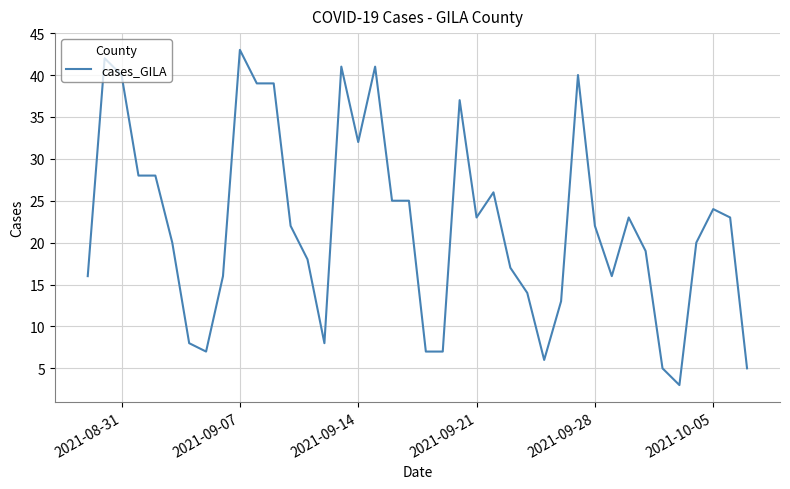

What is the average value?

22